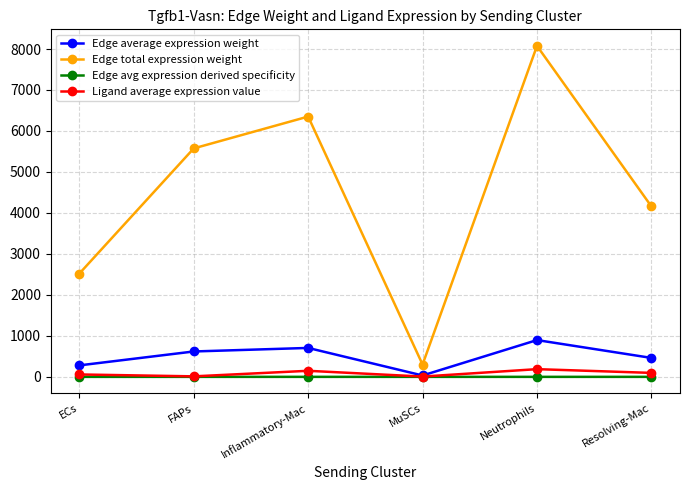

At how many categories does at least one series exceed 5124?

3